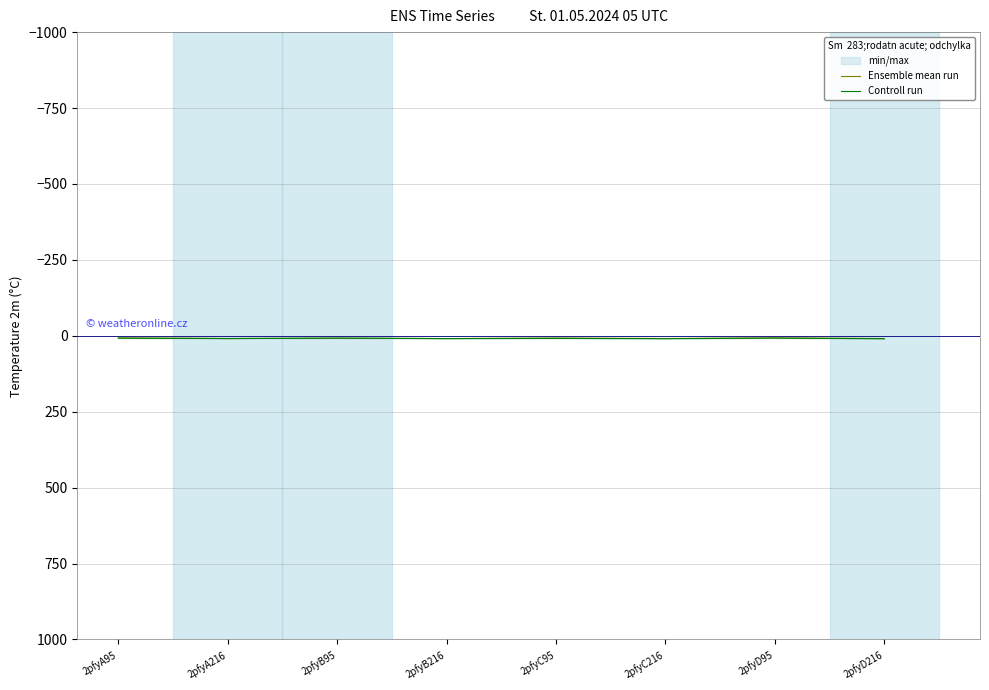

Is it true that Controll run equals 9.2 at 2pfyA216?

True